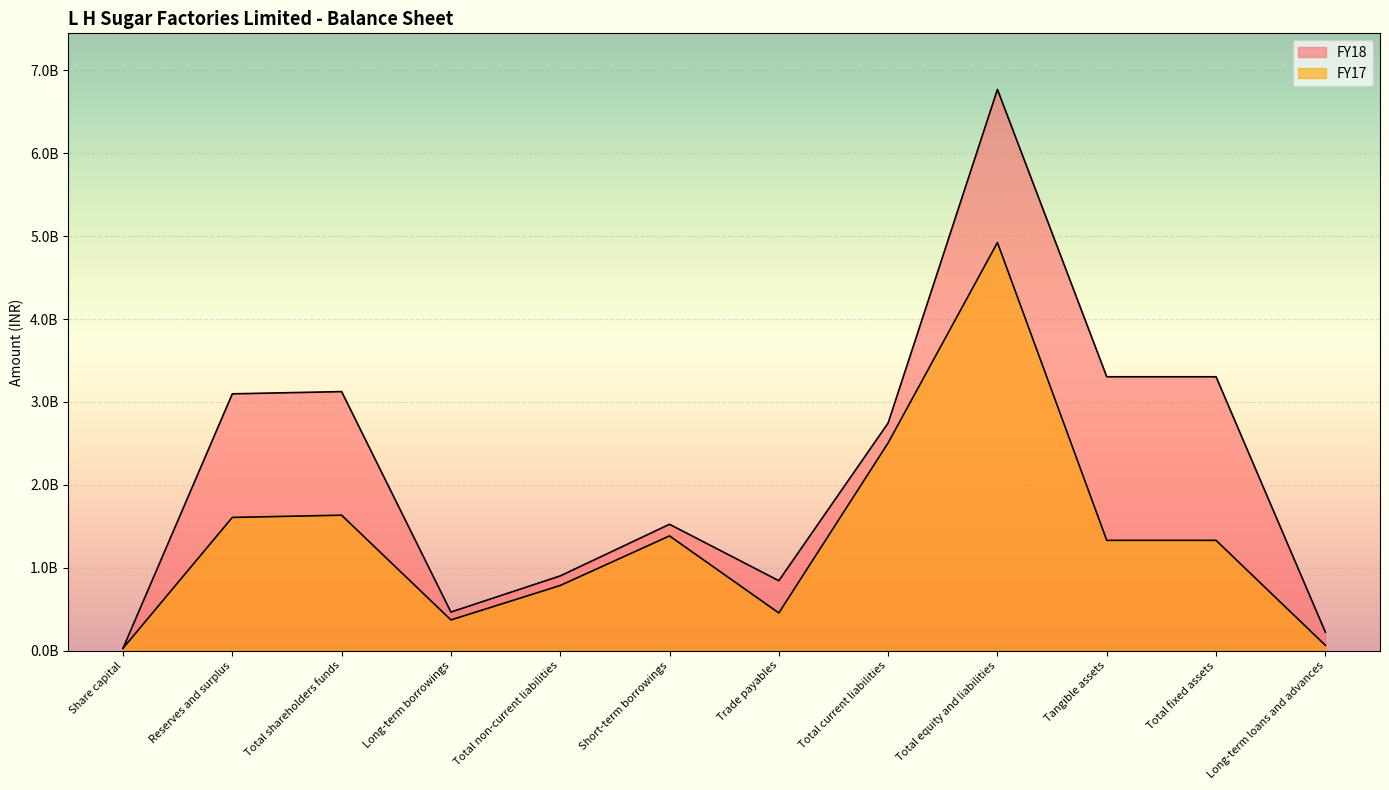

At which category is the sum across all series the highest?

Total equity and liabilities